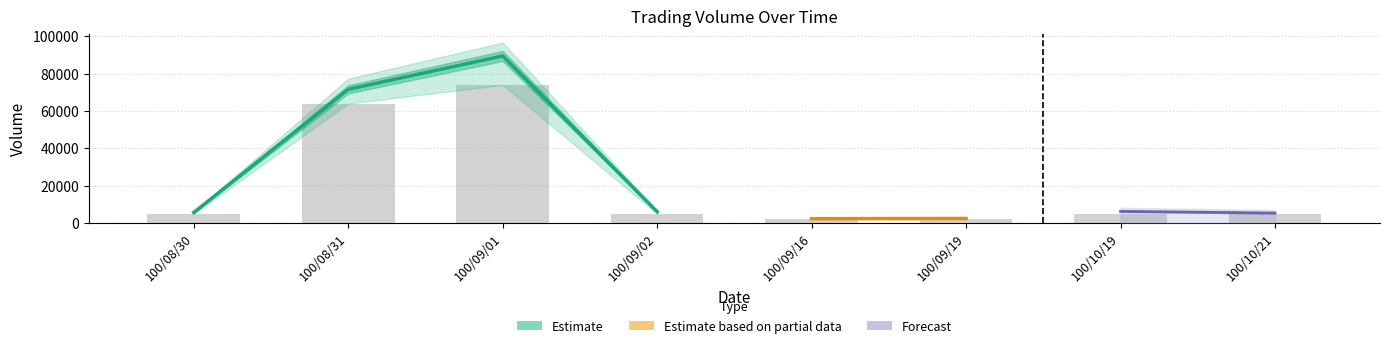

Which has a higher value, 100/10/19 or 100/09/02?

100/10/19